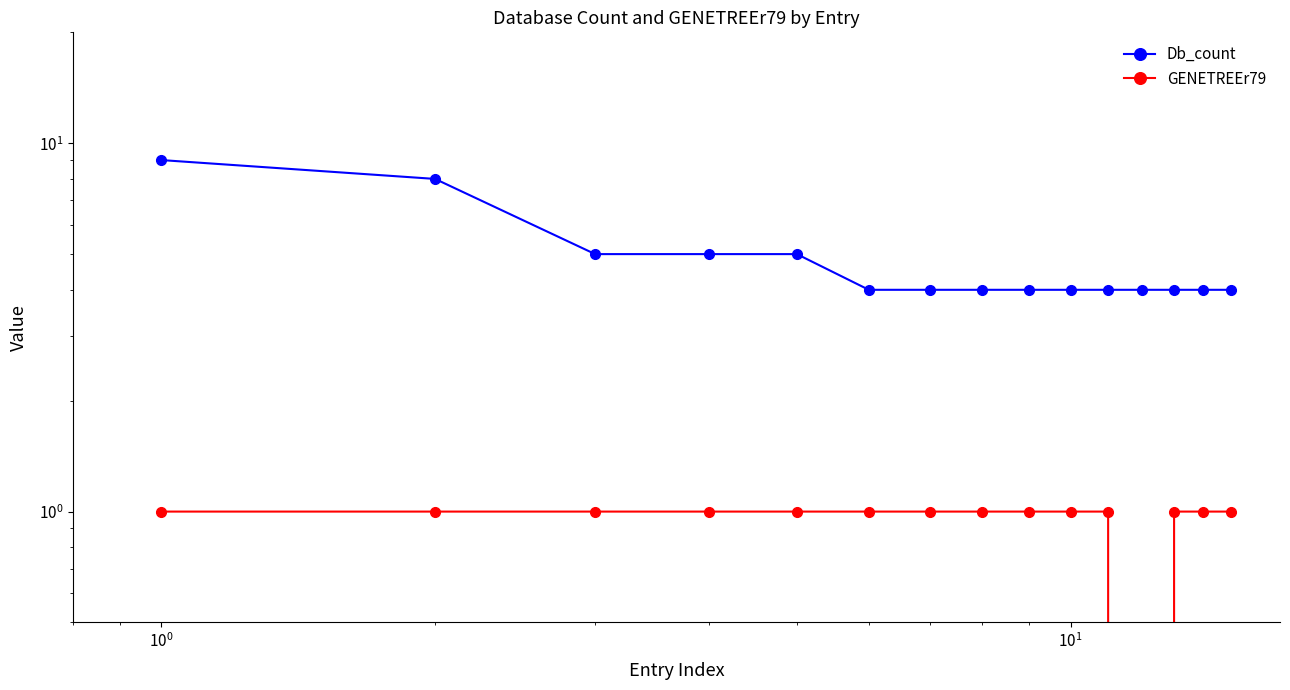

How many data points in Db_count are above 4?

5